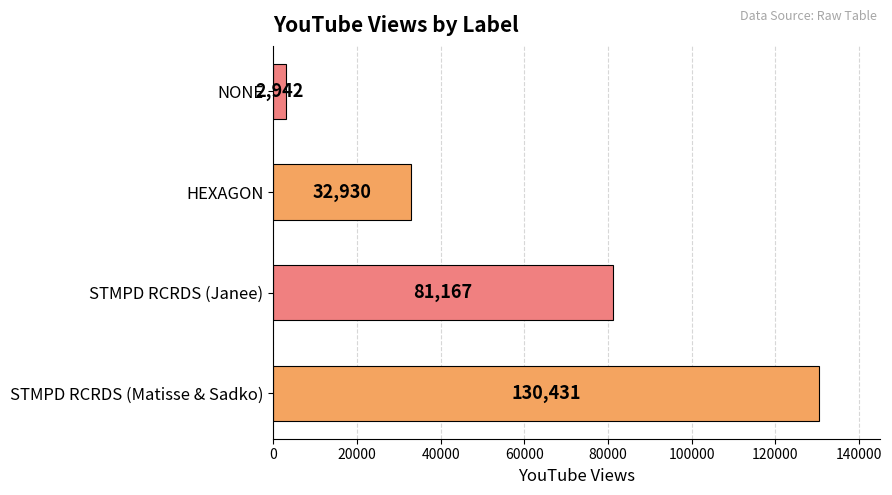

What is the difference between the maximum and minimum values?

127489